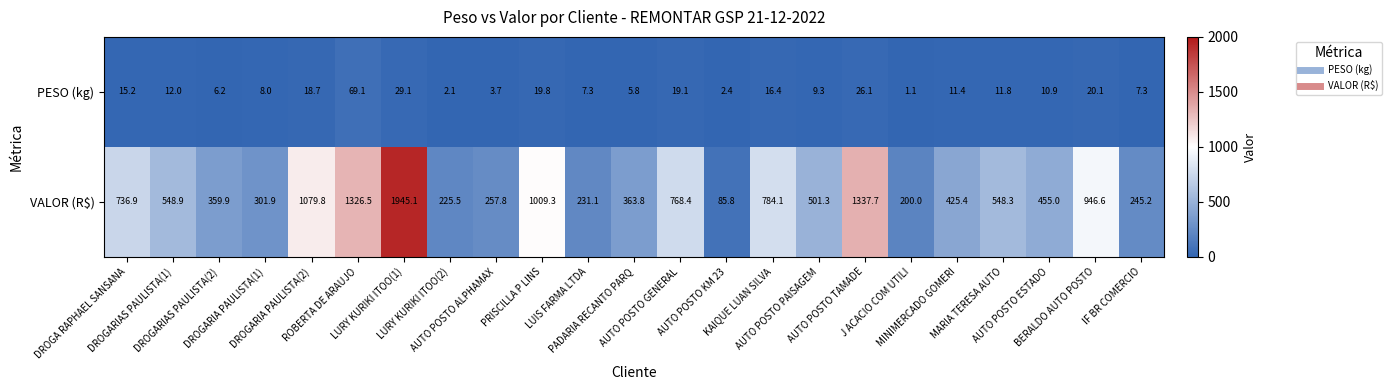

What is the highest value of the PESO (kg) series?

69.1